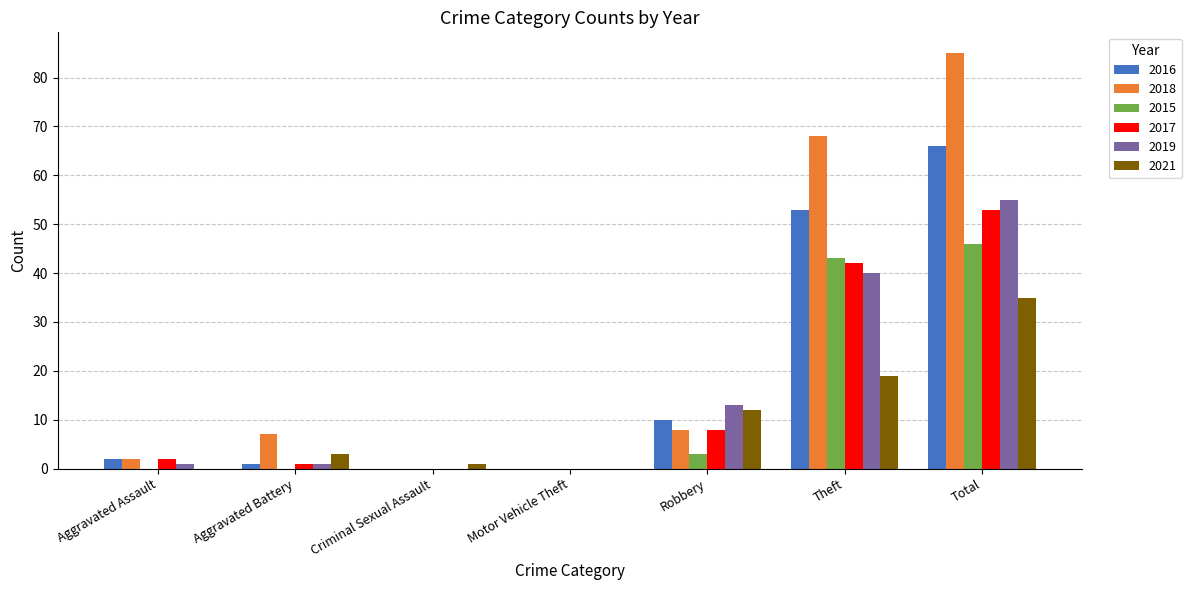

What is the highest value of the 2018 series?

85